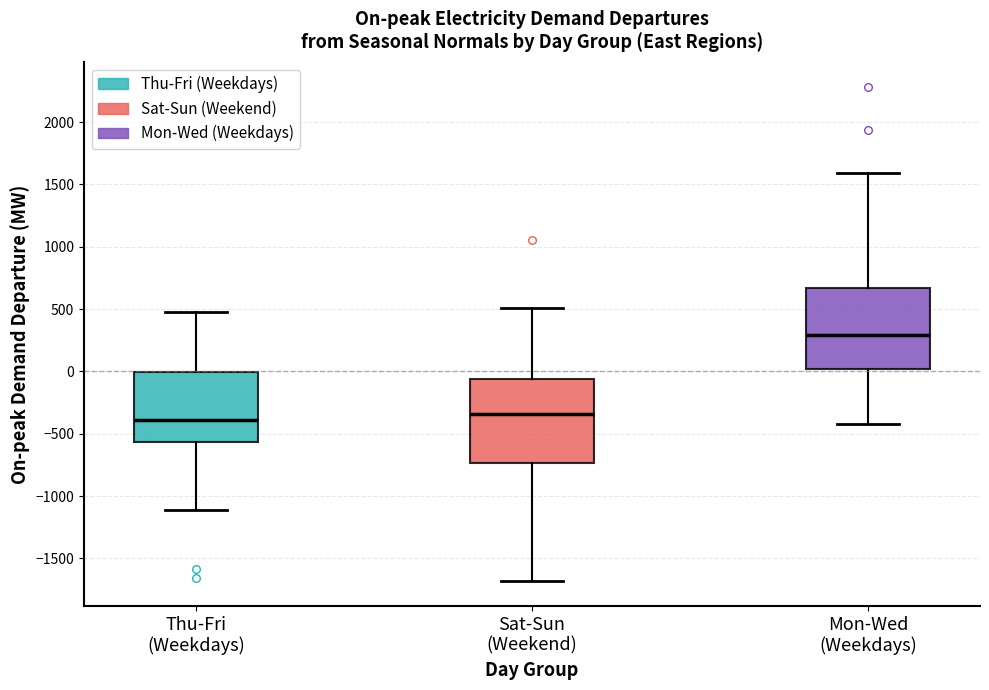

Reading left to right, transcribe this box plot: for each box, give where its median line is, the range the box spans, and where its two whiskers end, as read against the y-axis. The values are not printed on the chart, so give them approximately, as read against the axis.

Thu-Fri (Weekdays): median -400, box -550 to 0, whiskers -1100 to 500
Sat-Sun (Weekend): median -350, box -750 to -50, whiskers -1700 to 500
Mon-Wed (Weekdays): median 300, box 0 to 650, whiskers -400 to 1600